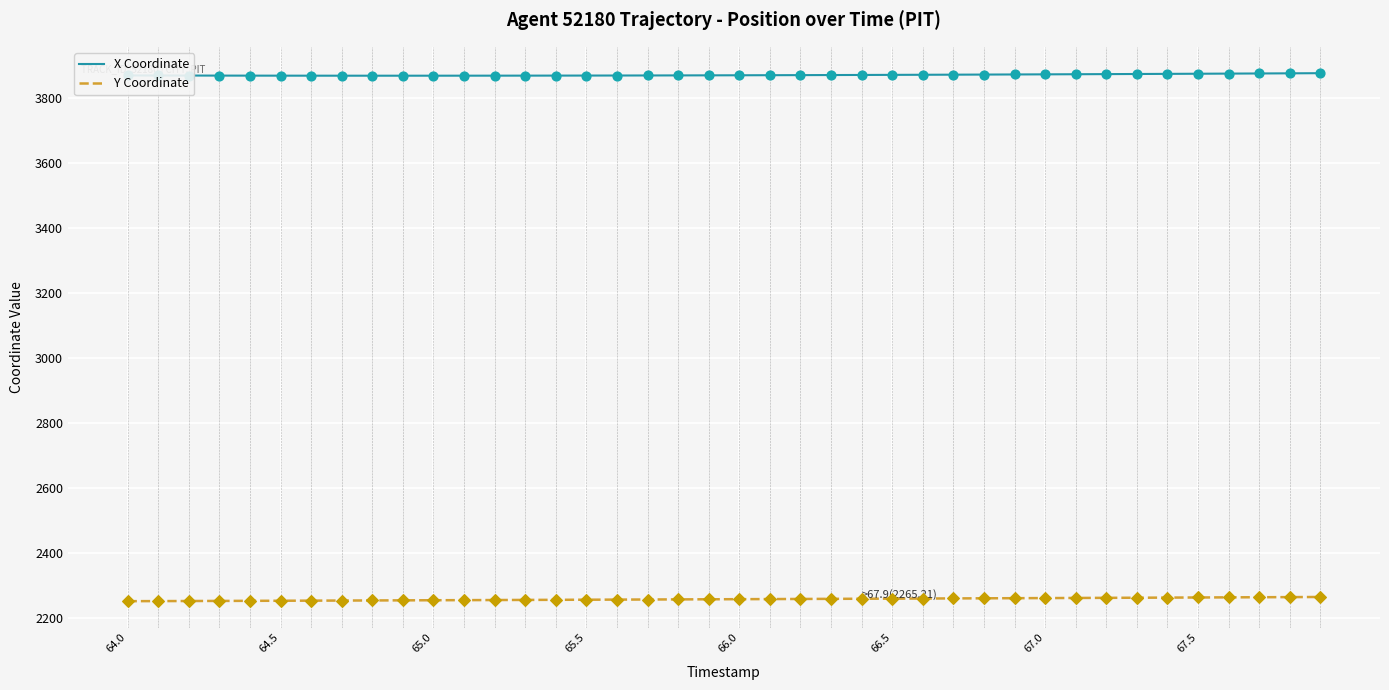

Which series has the largest total across all categories?

X Coordinate